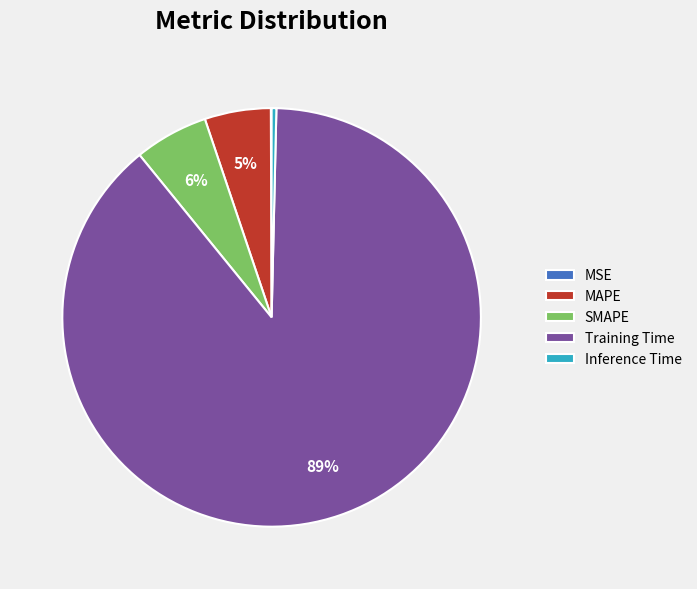

Which slice is the largest?

Training Time